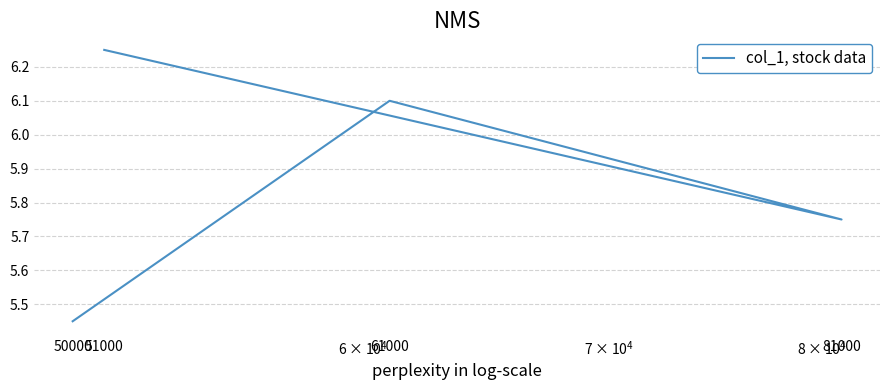

At which label is the value closest to 5?

50000